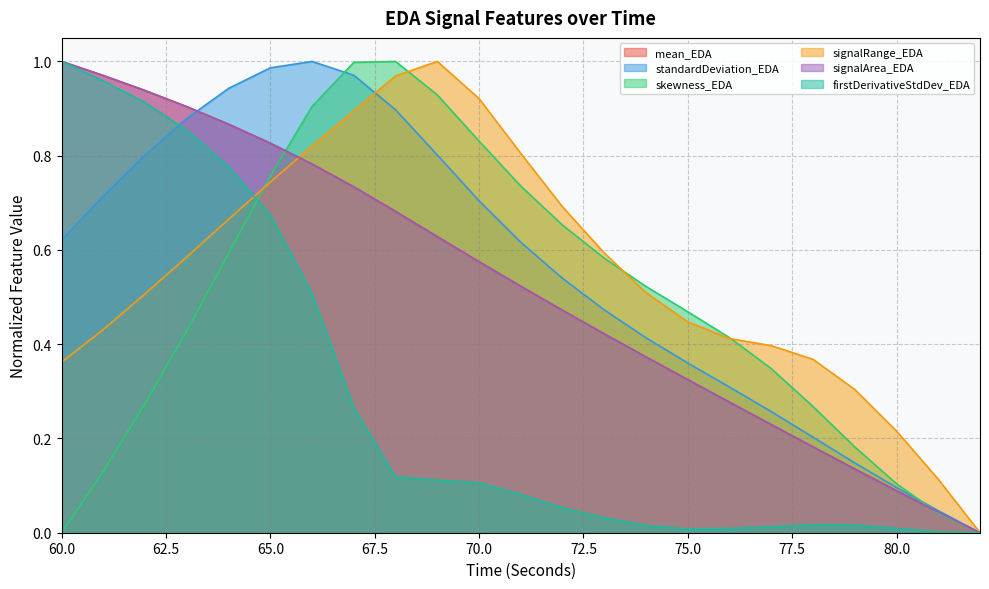

At which label is signalRange_EDA closest to 0?

82